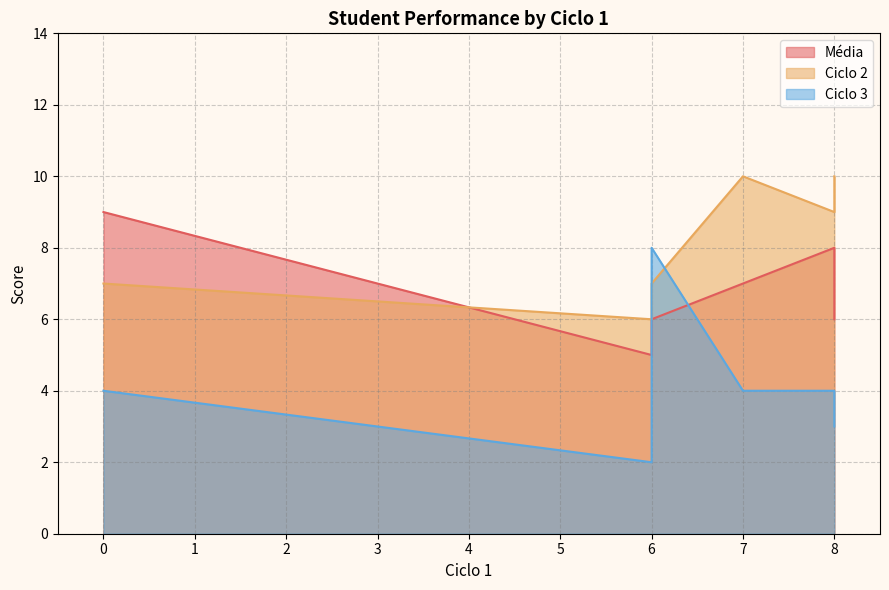

Count the number of categories in the chart.

6